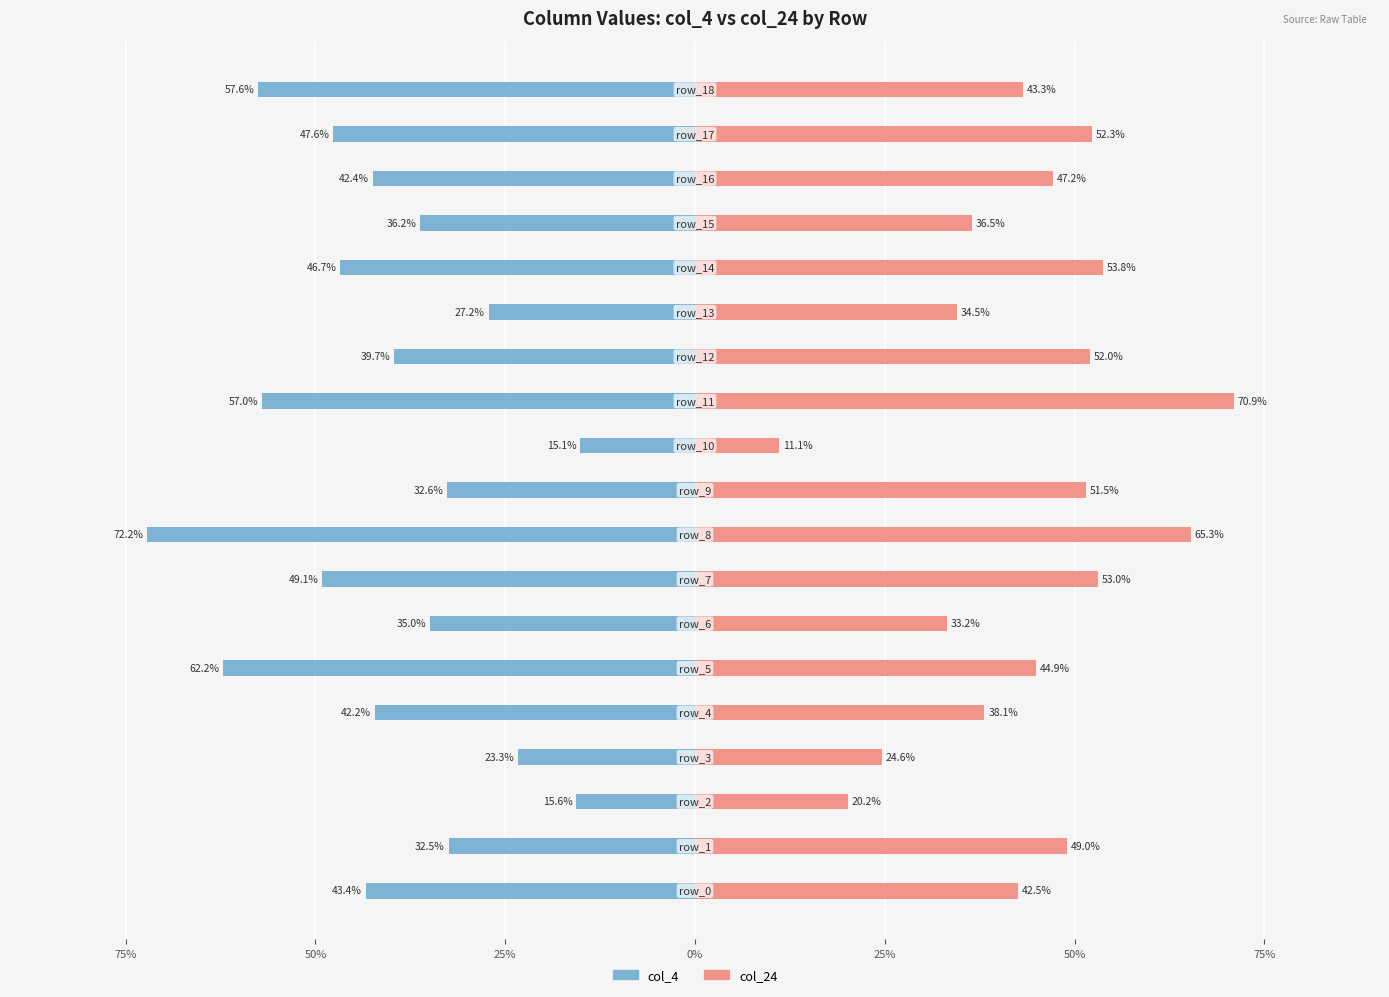

Does the chart contain stacked bars?

No